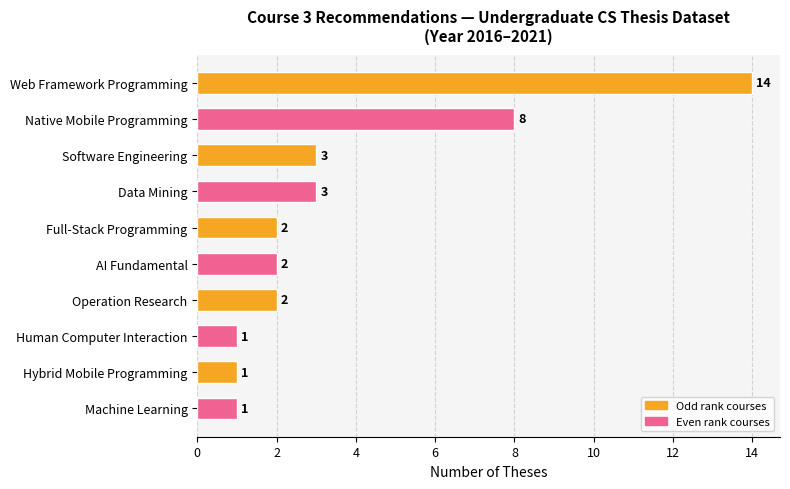

Reading top to bottom, list all the values displayed in this chart.

14	8	3	3	2	2	2	1	1	1